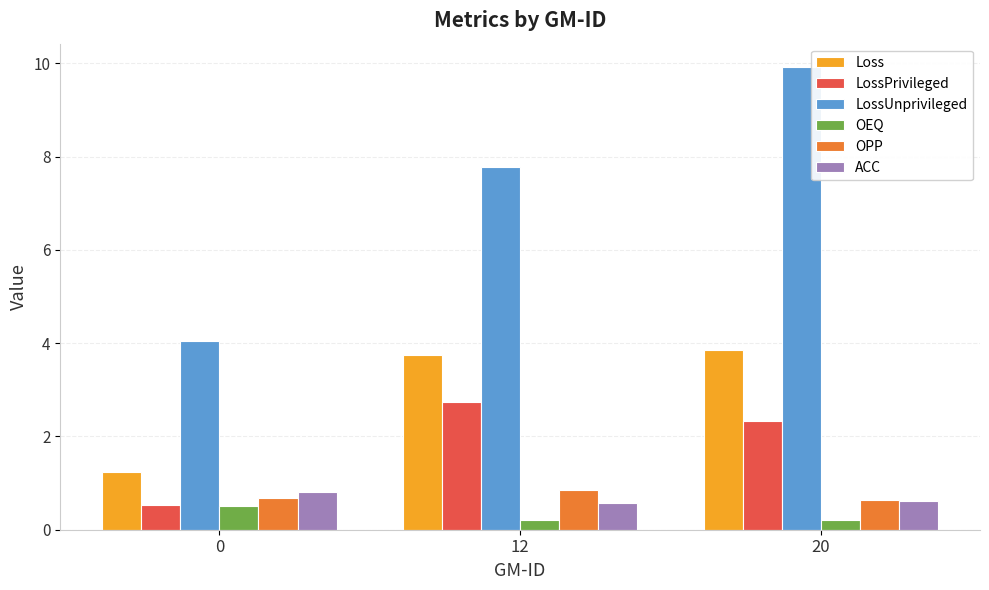

True or false: OPP has a value of 0.3 at 20.

False